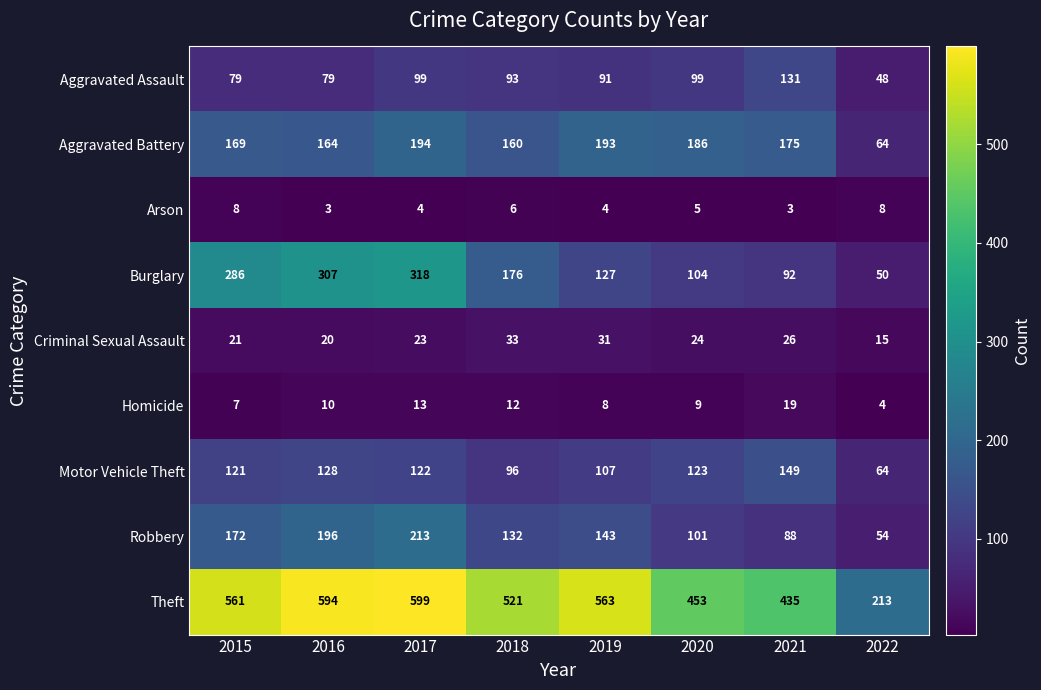

What is the spread (max minus min) of values at 2017?

595